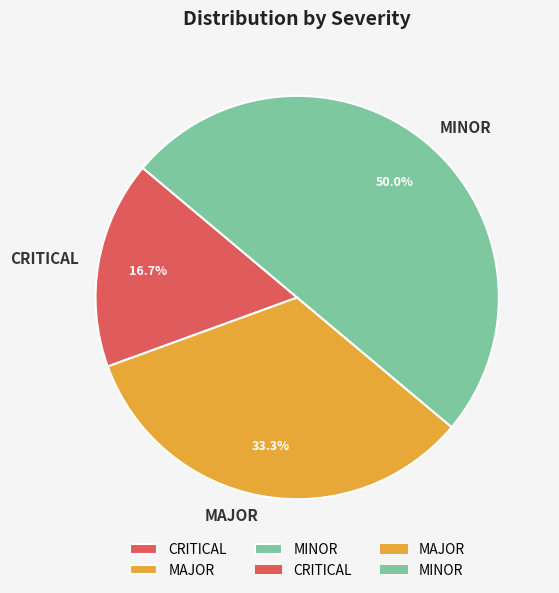

What is the largest slice in the pie chart?

MINOR